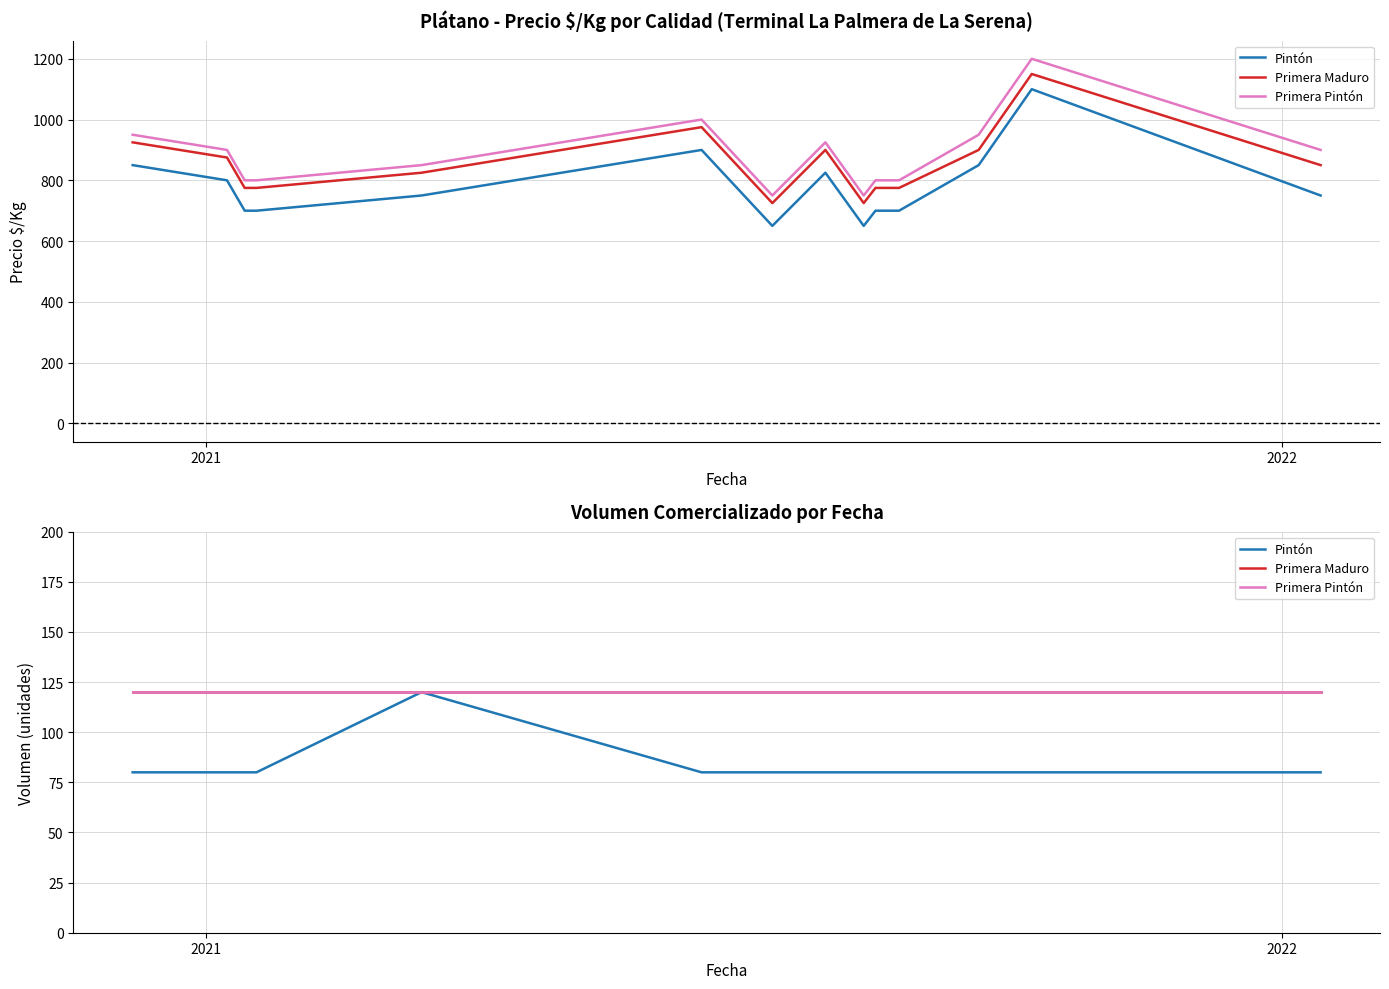

What is the average value of the Primera Maduro series?

120